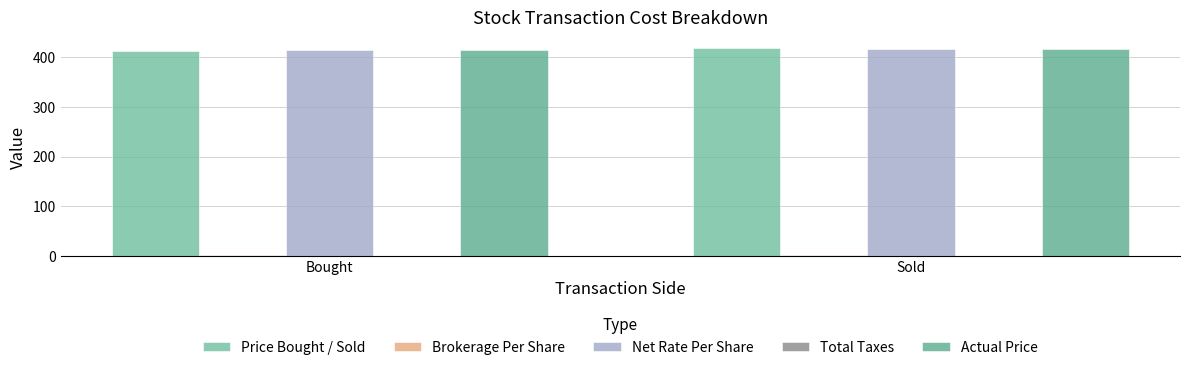

What is the sum of all Net Rate Per Share values?

831.0